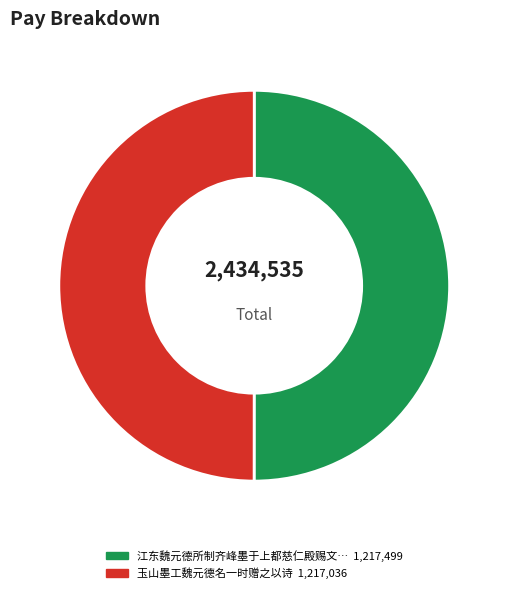

Rank the categories by value from highest to lowest.

江东魏元德所制齐峰墨于上都慈仁殿赐文锦马湩以宠之既南归作诗以赠云, 玉山墨工魏元德名一时赠之以诗